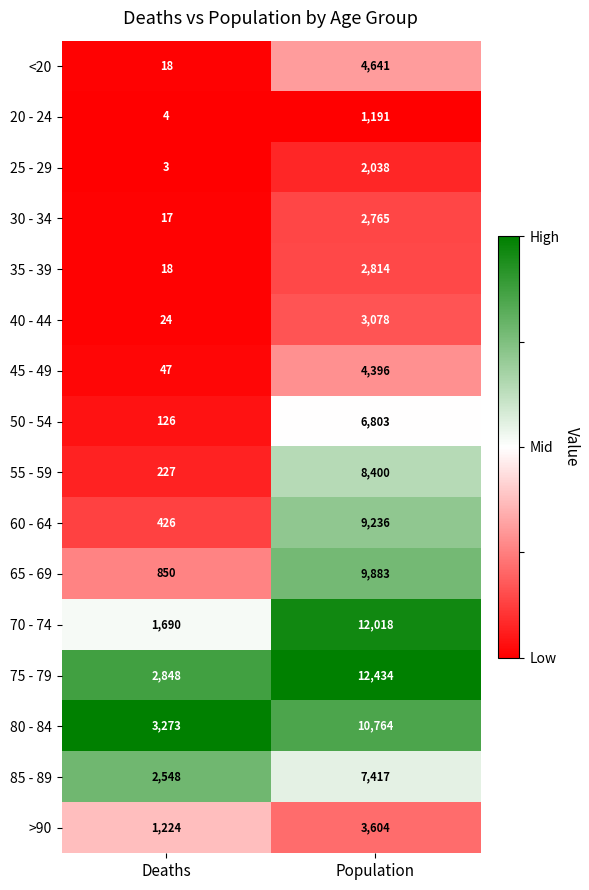

Is it true that 55 - 59 equals 2088 at Population?

False